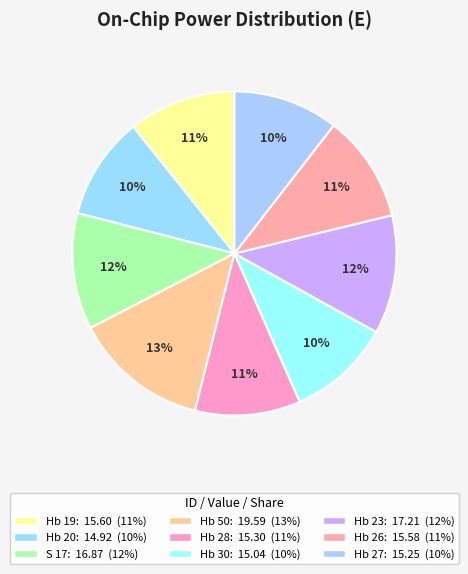

What is the change in value from Hb 19 to Hb 30?

-0.6